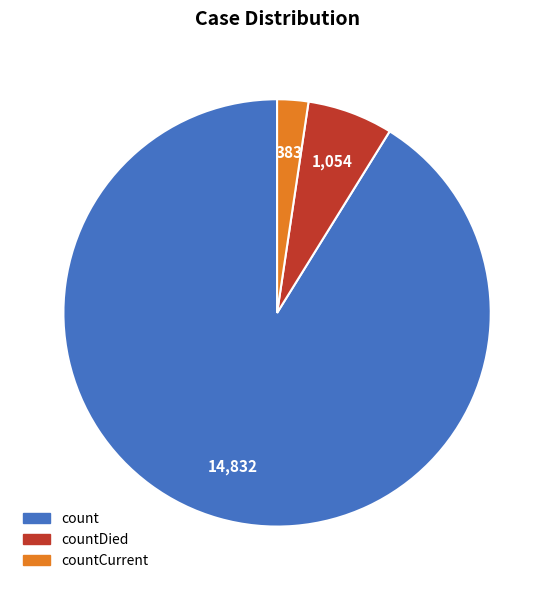

Is there any slice that represents more than half of the pie?

Yes